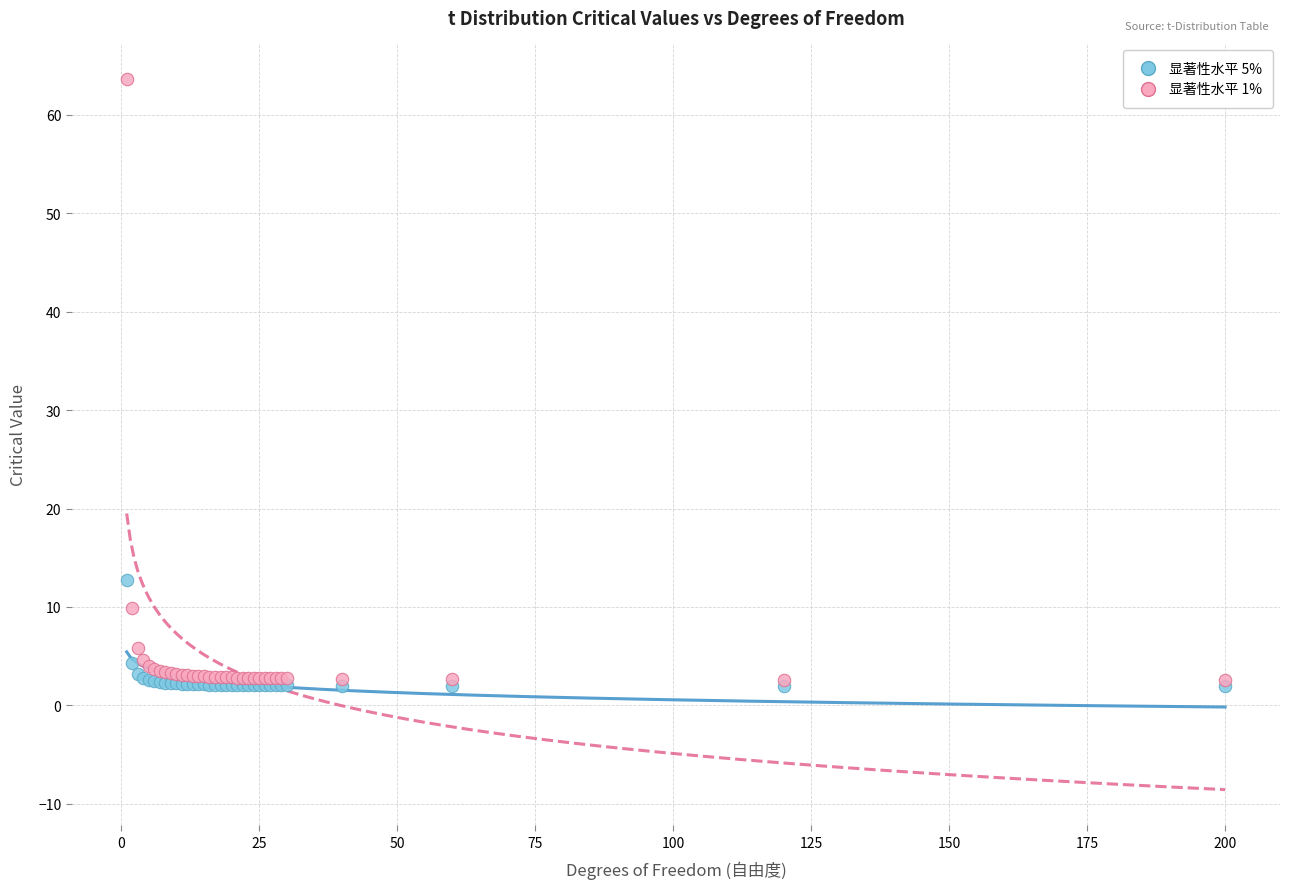

Across all series, what Y value is closest to 32?

12.7